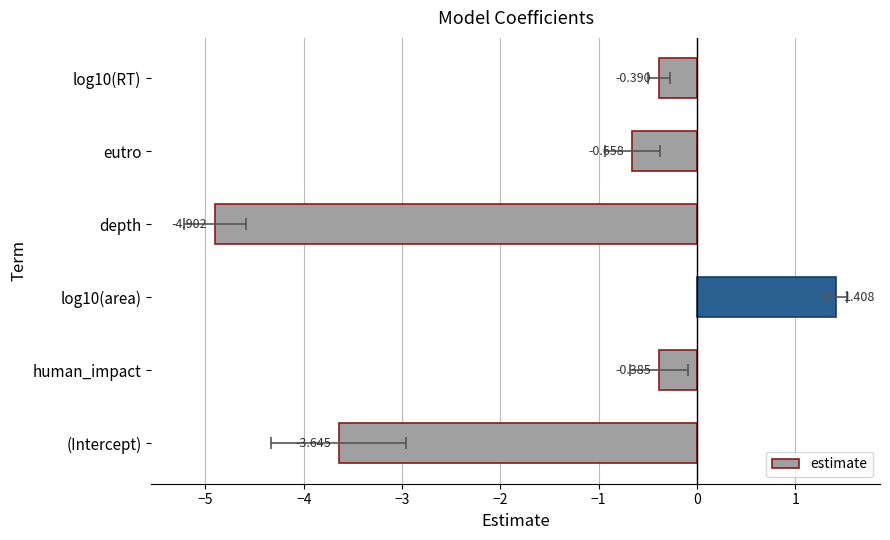

What value does the data have at human_impact?

-0.4